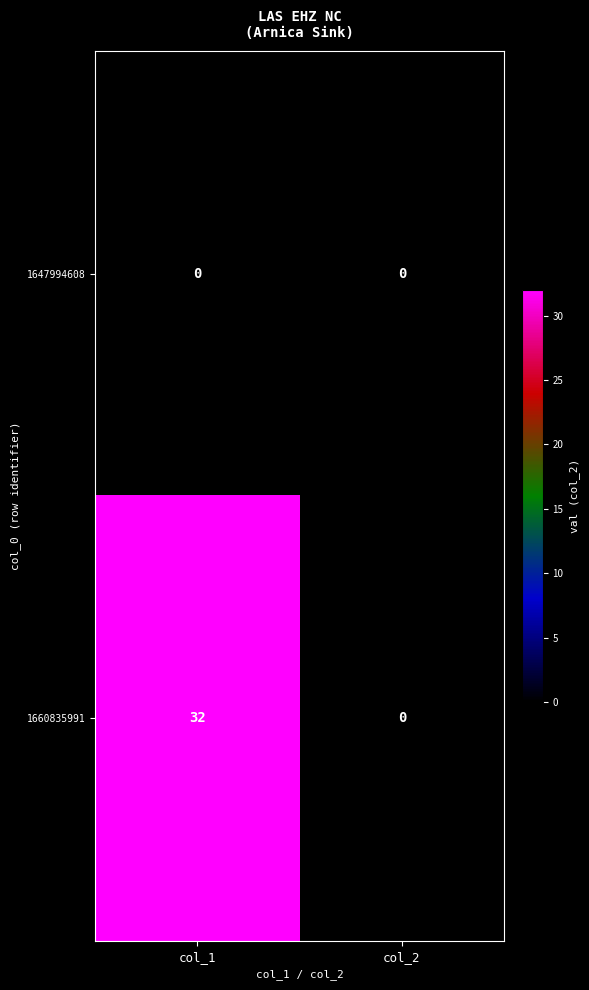

Which series has the widest spread of values?

1660835991